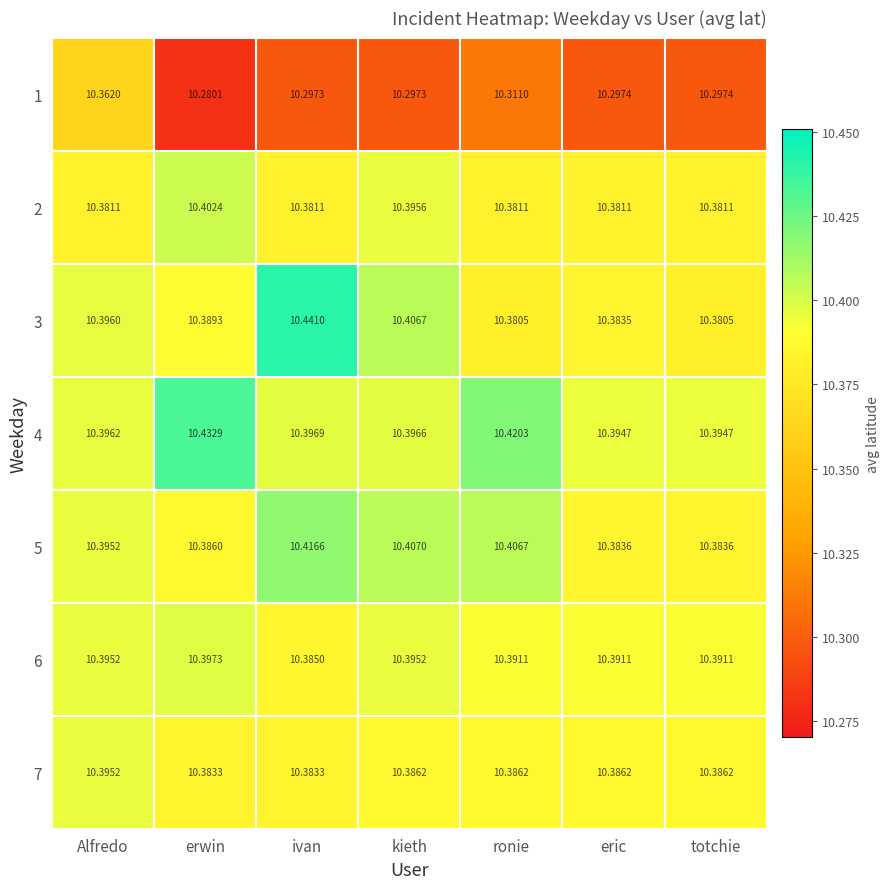

At which label is 1 closest to 10?

erwin